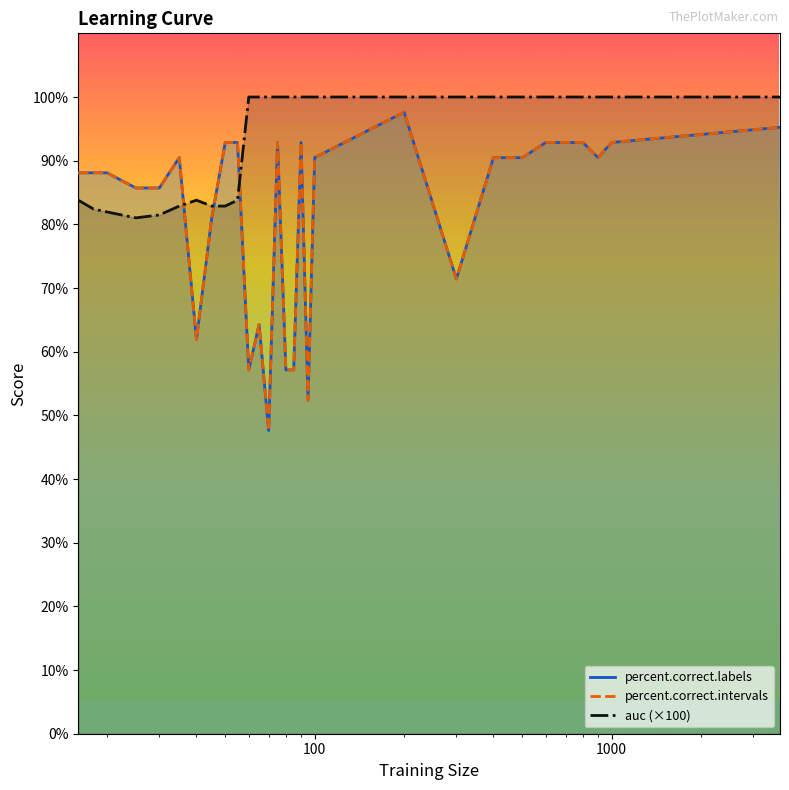

What is the average value of the percent.correct.labels series?

81.9